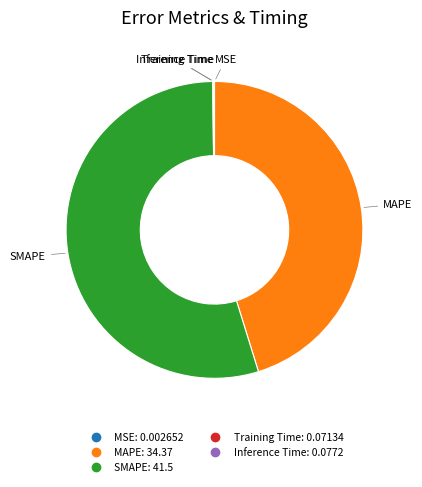

True or false: MAPE accounts for 45% of the total.

True